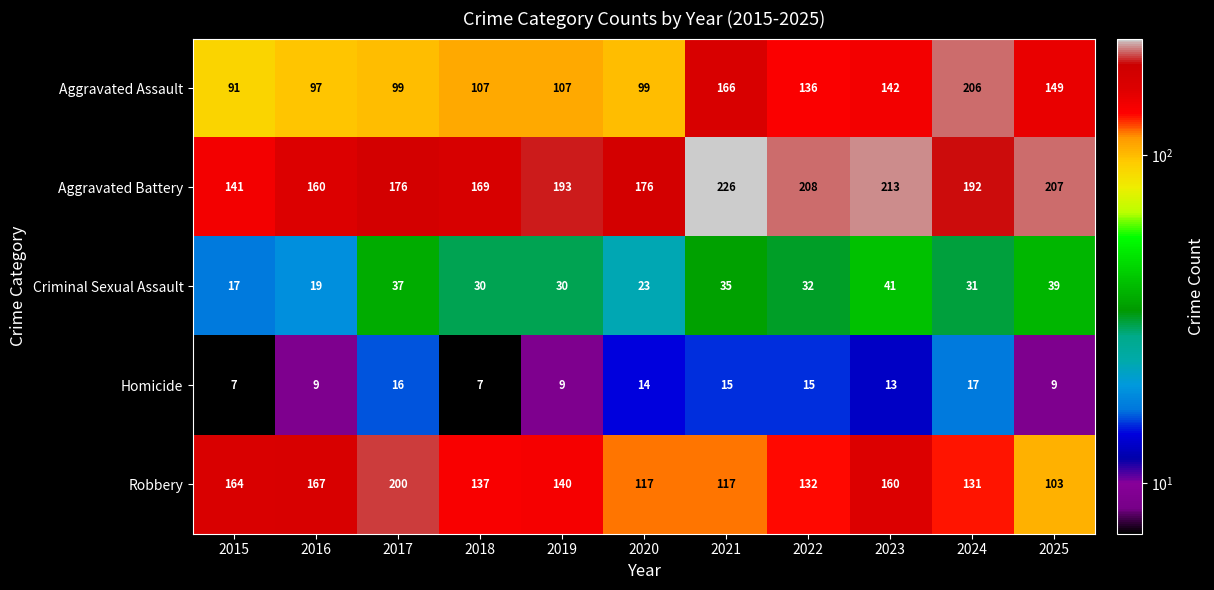

Is it true that Robbery equals 140 at 2019?

True